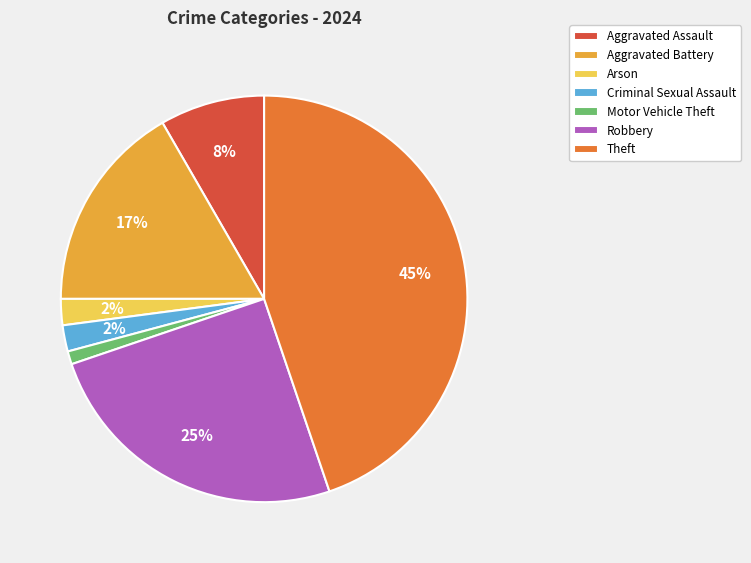

Which has a higher value, Aggravated Assault or Arson?

Aggravated Assault